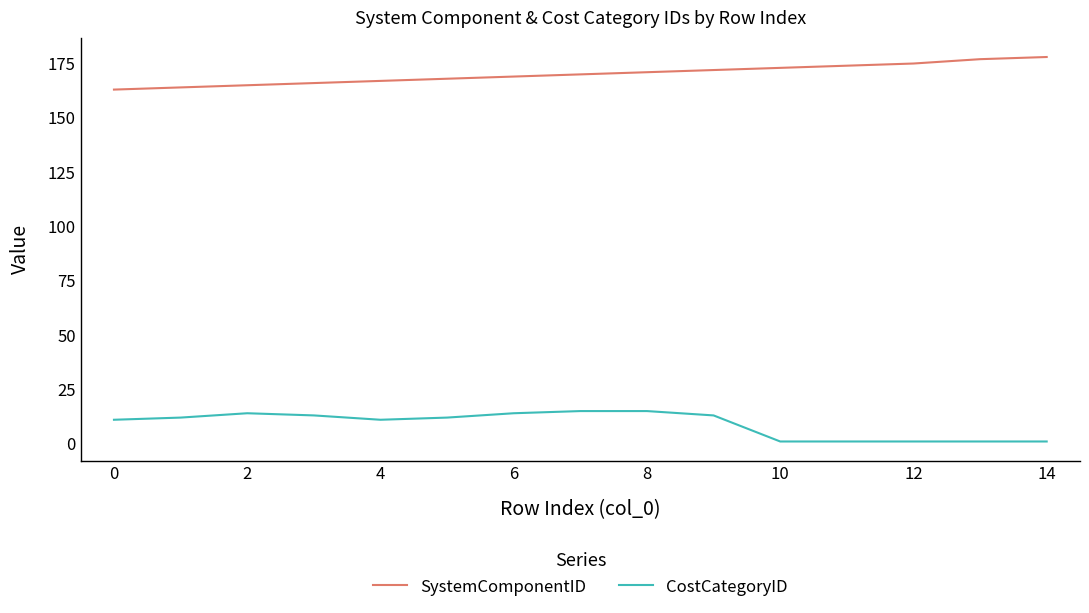

How many distinct data groups are displayed?

2